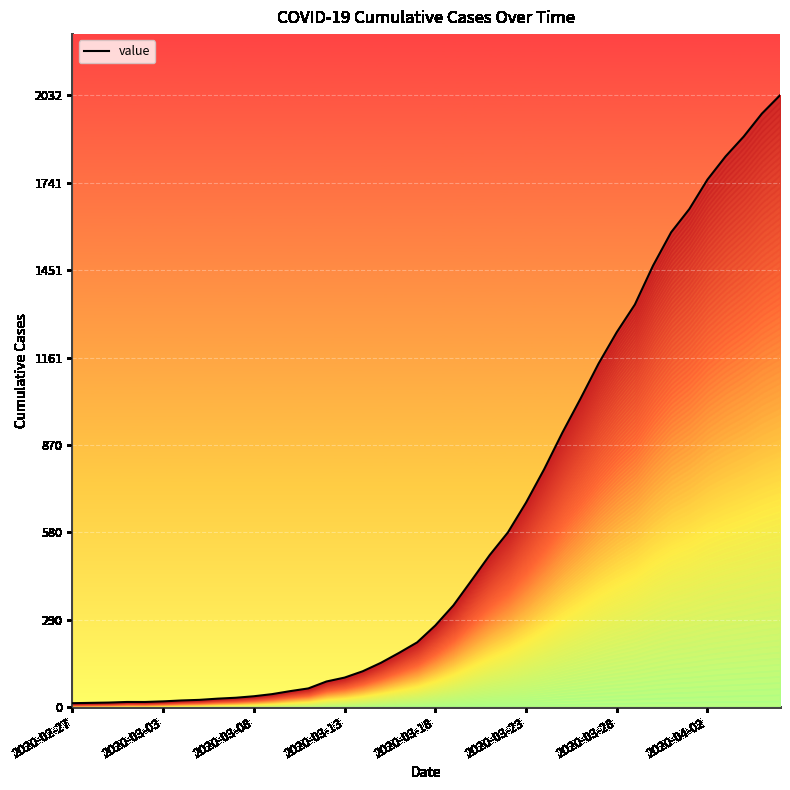

At which category does the chart reach its minimum across all series?

2020-02-27